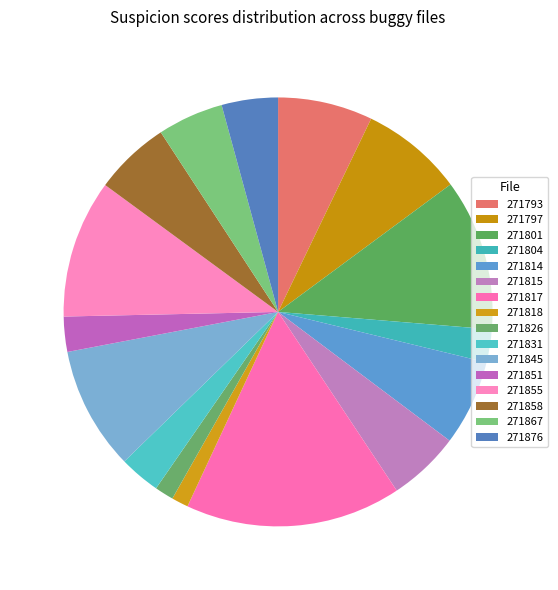

Count the number of slices in the pie.

16